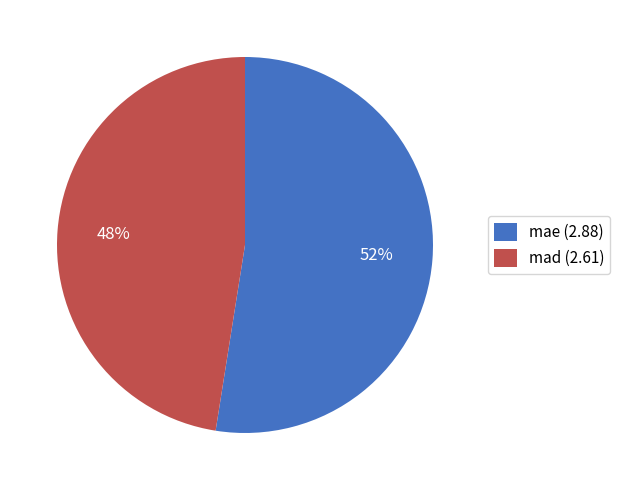

Rank the categories by value from lowest to highest.

mad, mae